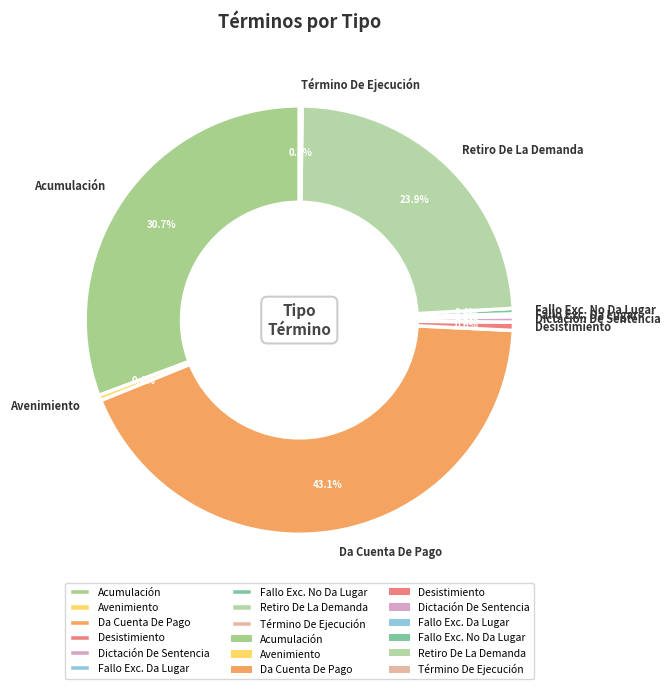

The Desistimiento slice represents 1% of the pie. True or false?

True